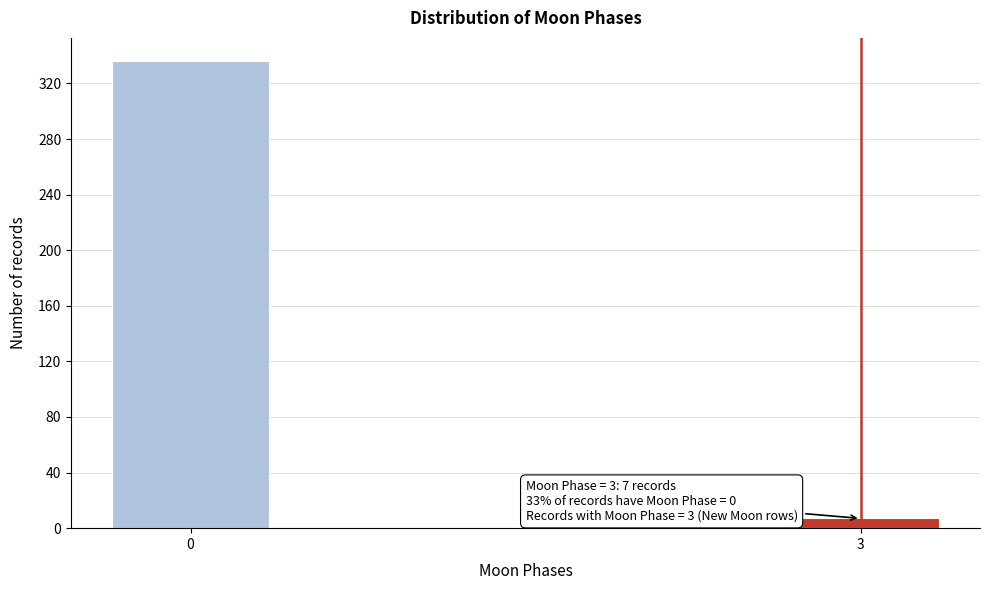

Reading left to right, extract all data points from this chart.

0=336	3=7